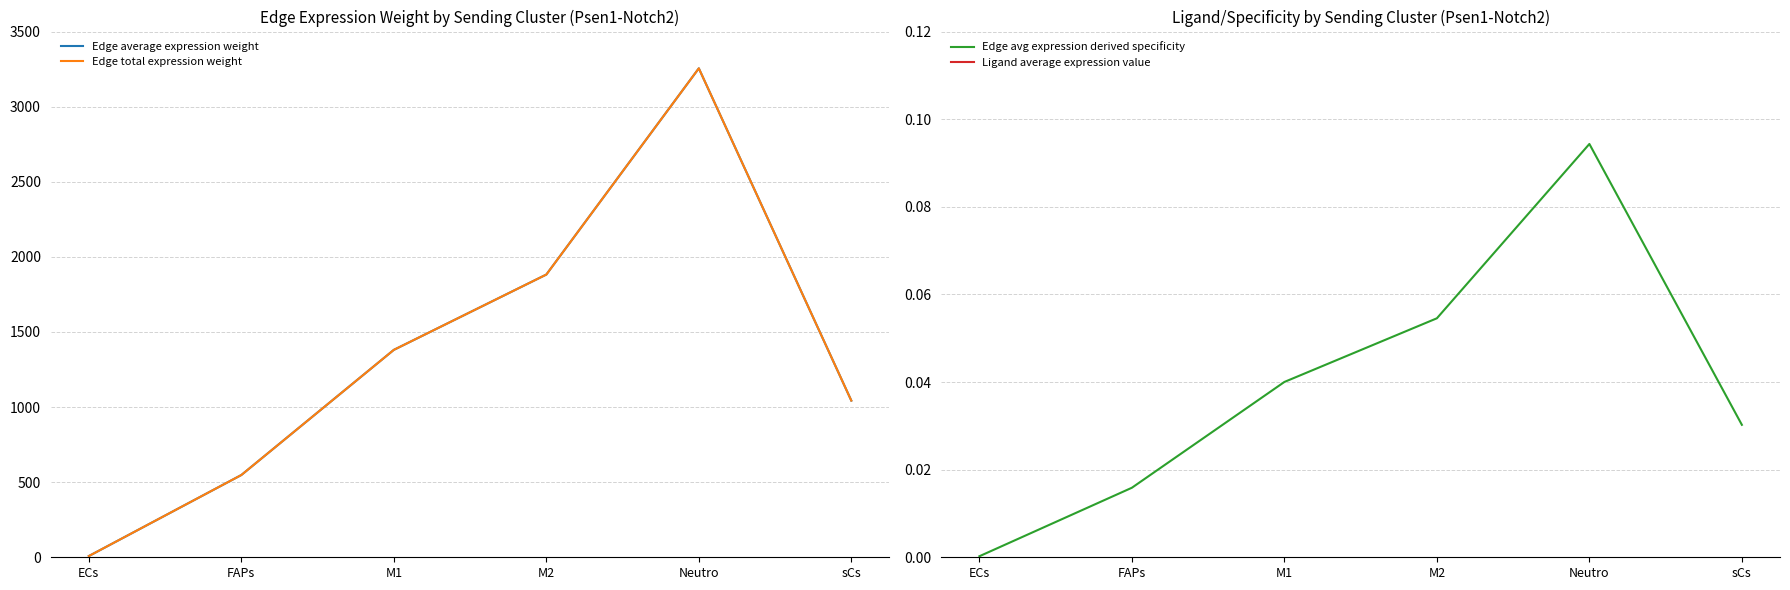

Where is Edge total expression weight nearest to the value 1631?

M1